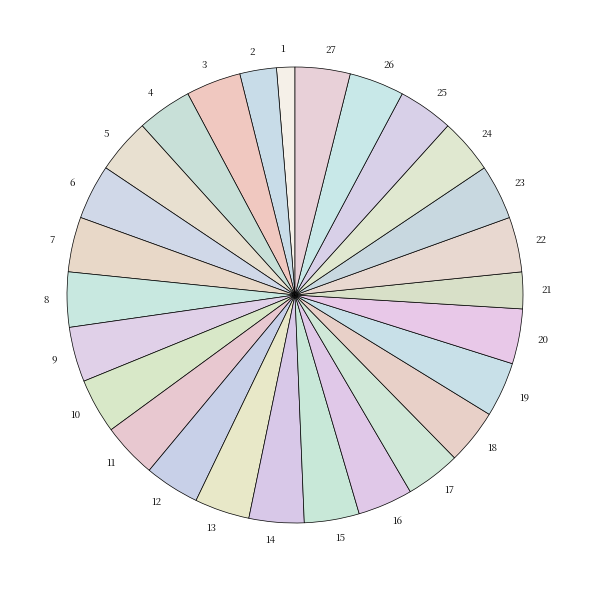

How many slices are in this pie chart?

27